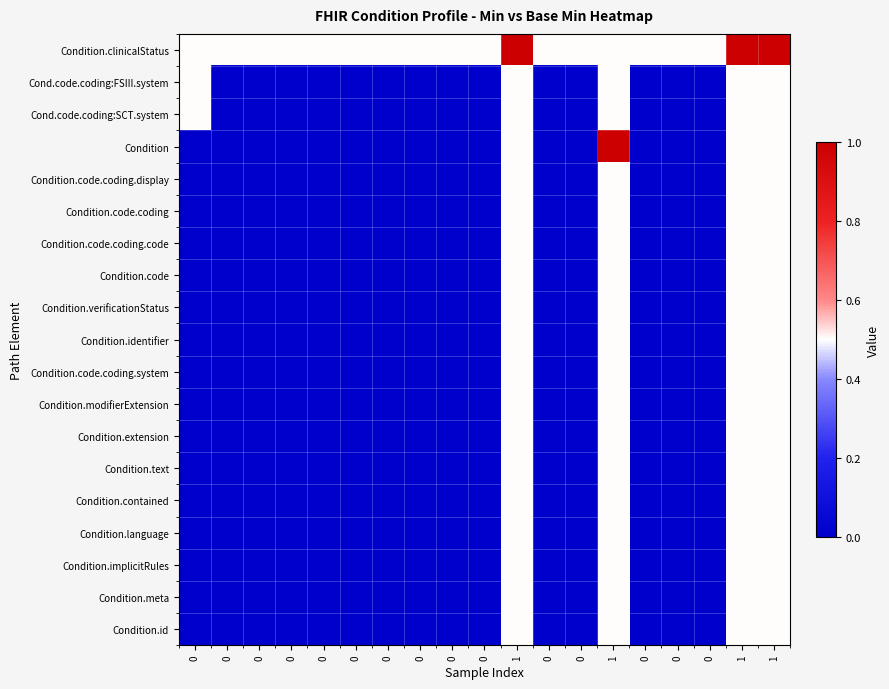

Count the number of data series in this chart.

19